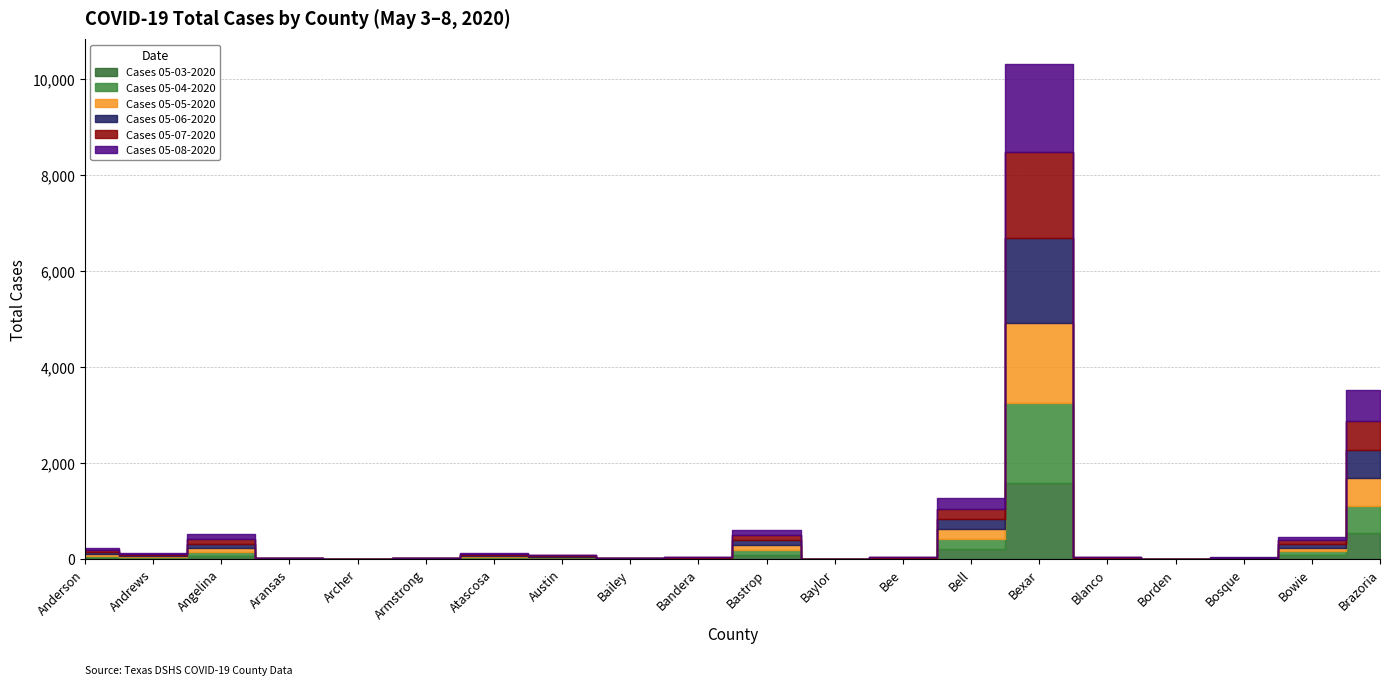

Which series ends up on top after the final intersection of Cases 05-04-2020 and Cases 05-06-2020?

Cases 05-06-2020